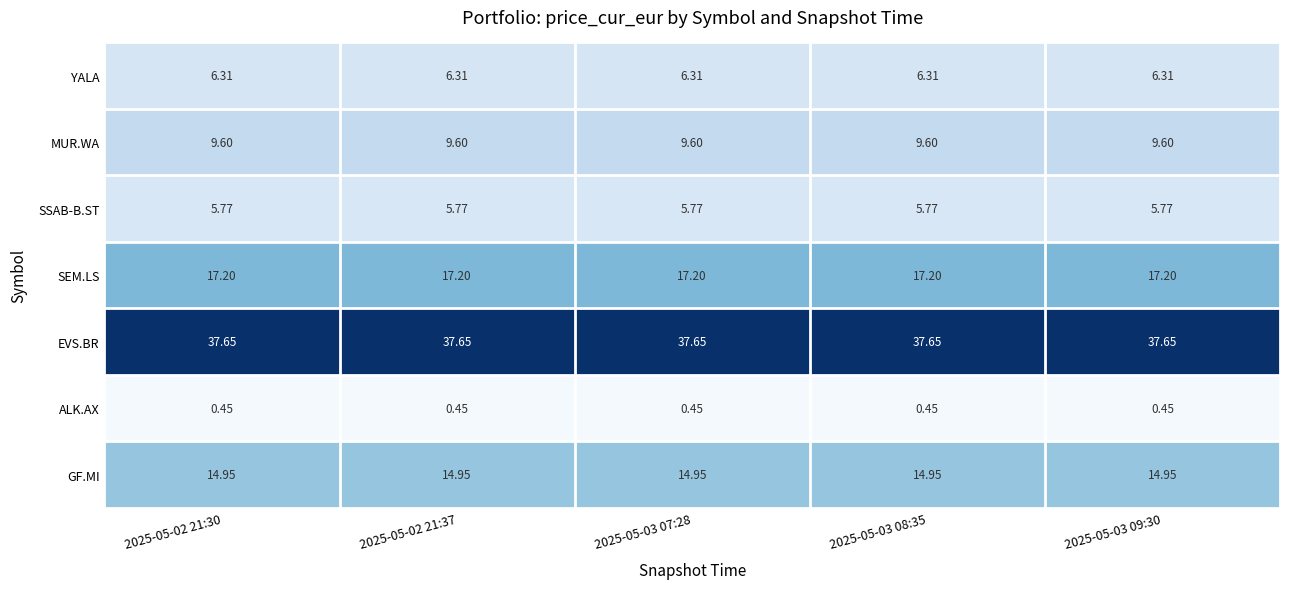

Rank the series by their maximum value, from lowest to highest.

ALK.AX, SSAB-B.ST, YALA, MUR.WA, GF.MI, SEM.LS, EVS.BR